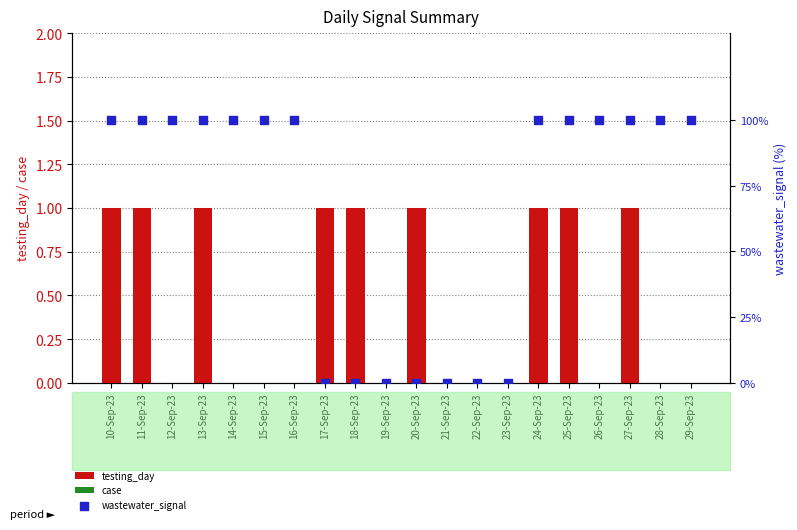

What are all the series names shown in the legend?

testing_day, case, wastewater_signal